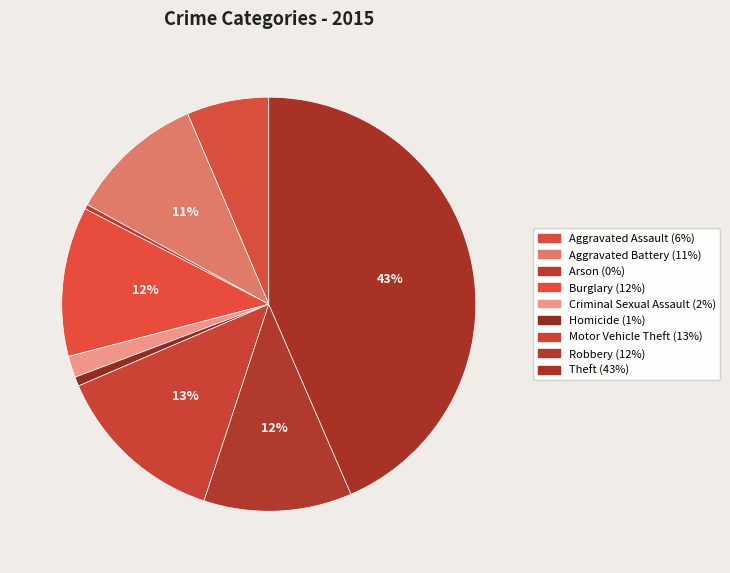

What percentage do Robbery and Aggravated Assault together represent?

18.0%